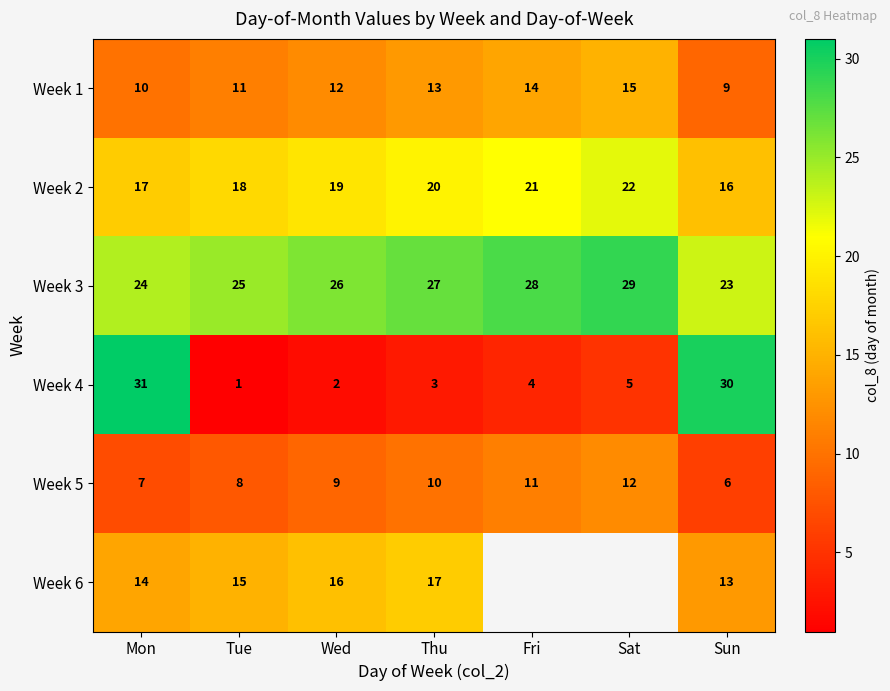

What is the sum of all Week 3 values?

182